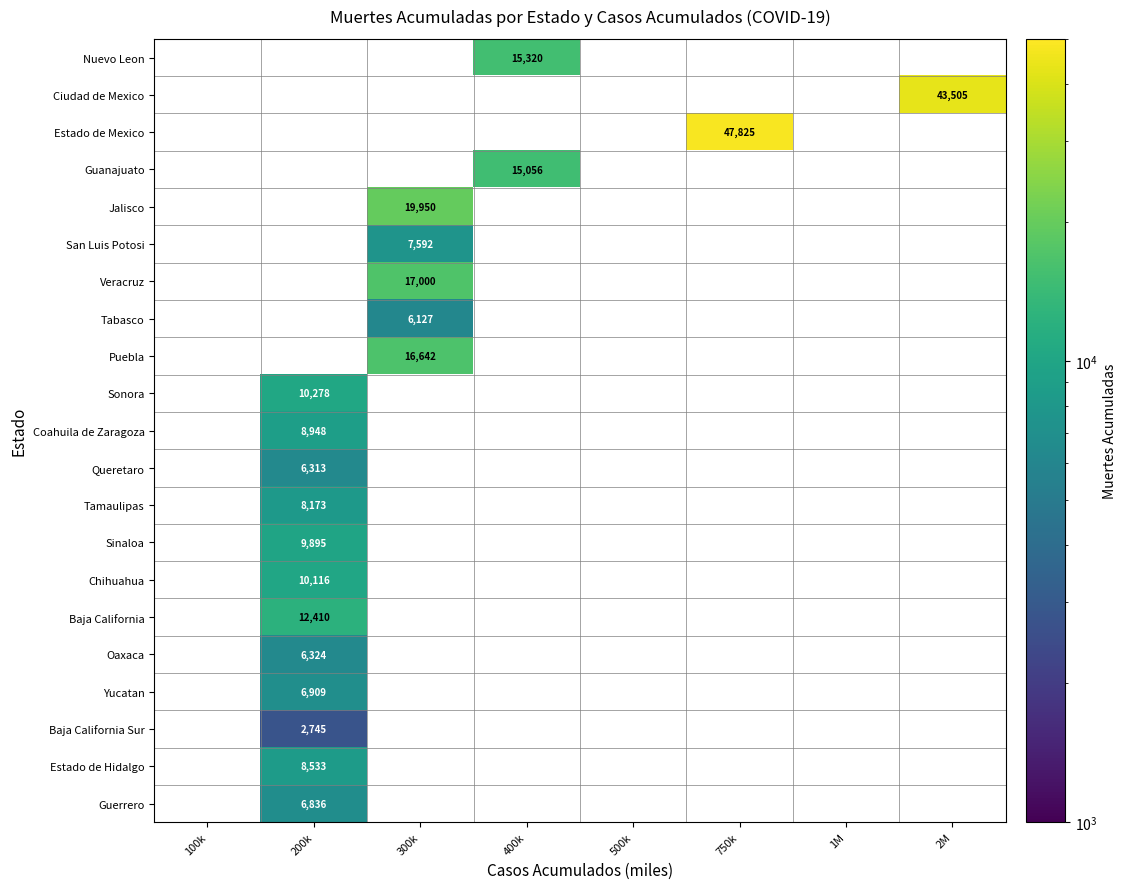

How many distinct data groups are displayed?

21